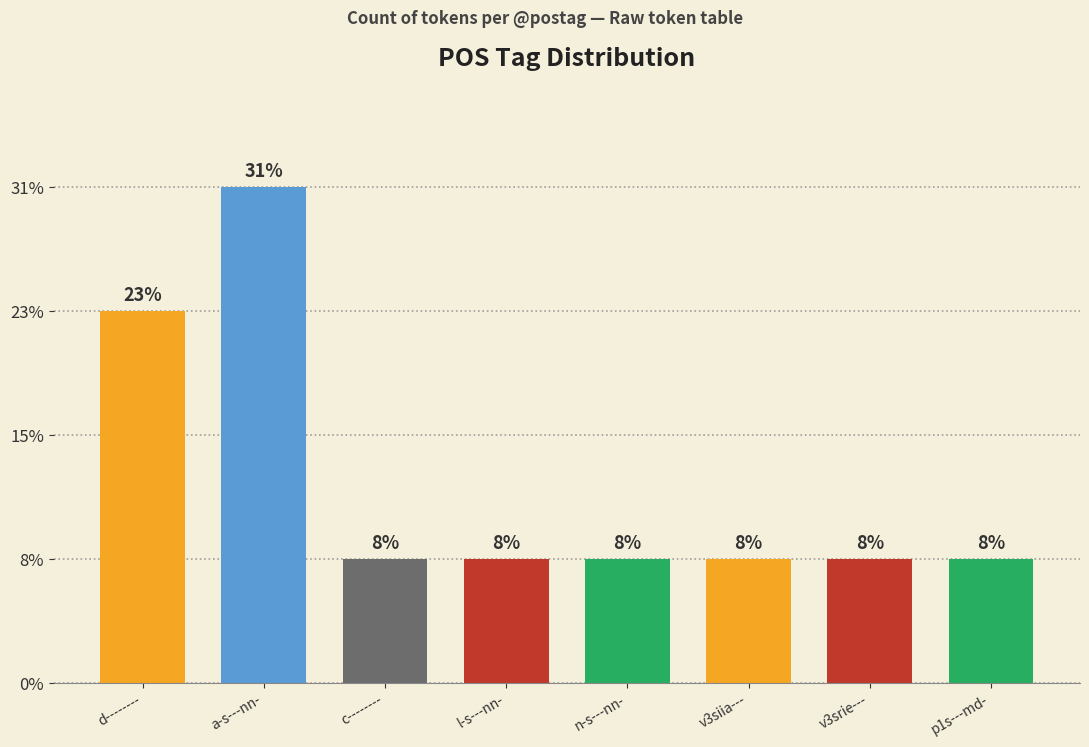

What position from the left is v3siia---?

6